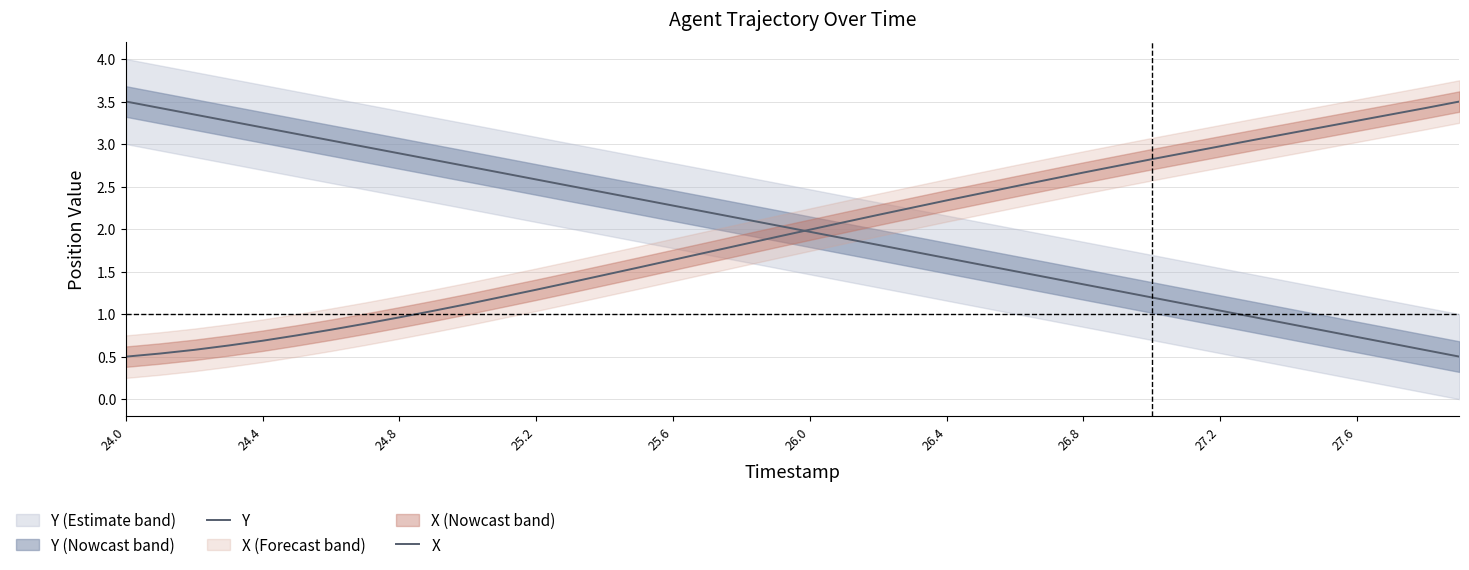

What is the highest value of the X series?

3.5